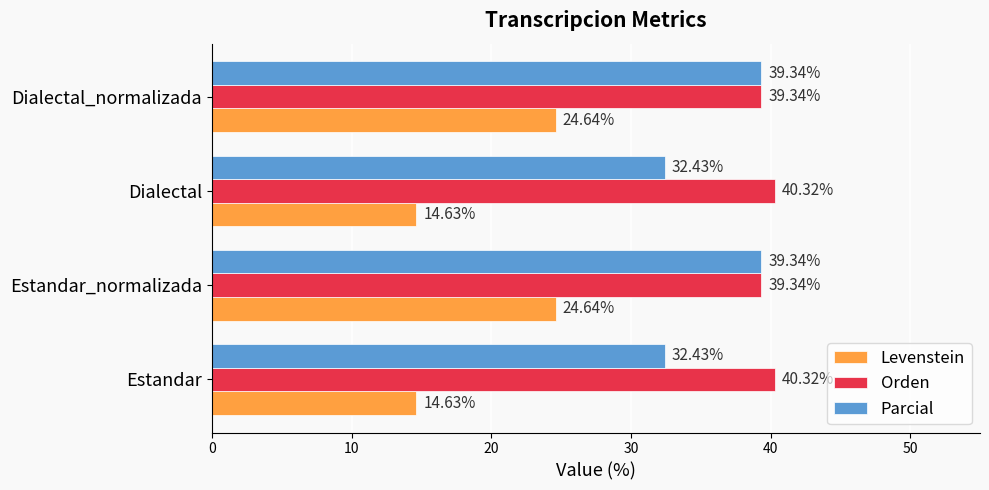

What is the difference between the highest and lowest values at Dialectal?

25.7